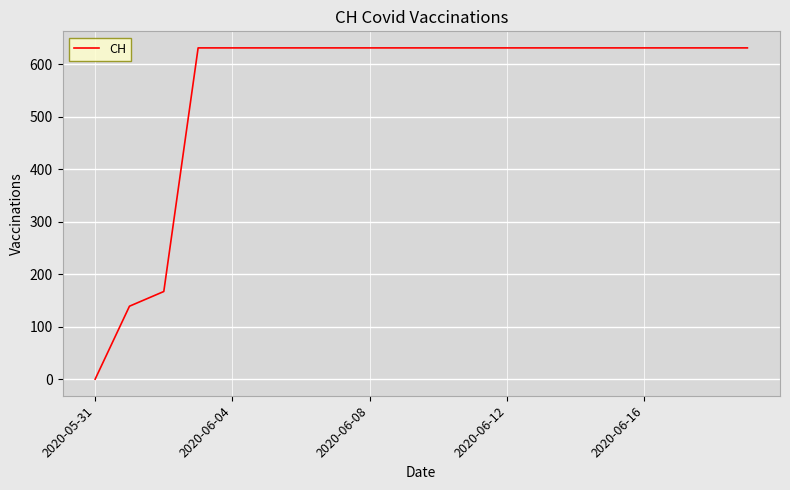

What is the difference between the maximum and minimum values?

631